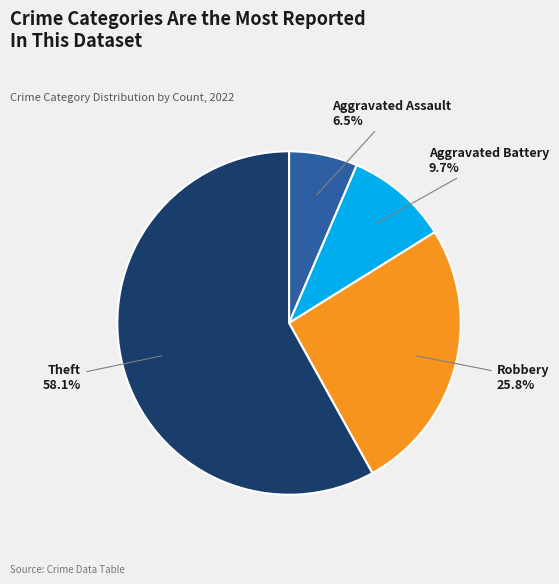

Is it true that Theft is 51% of the pie?

False